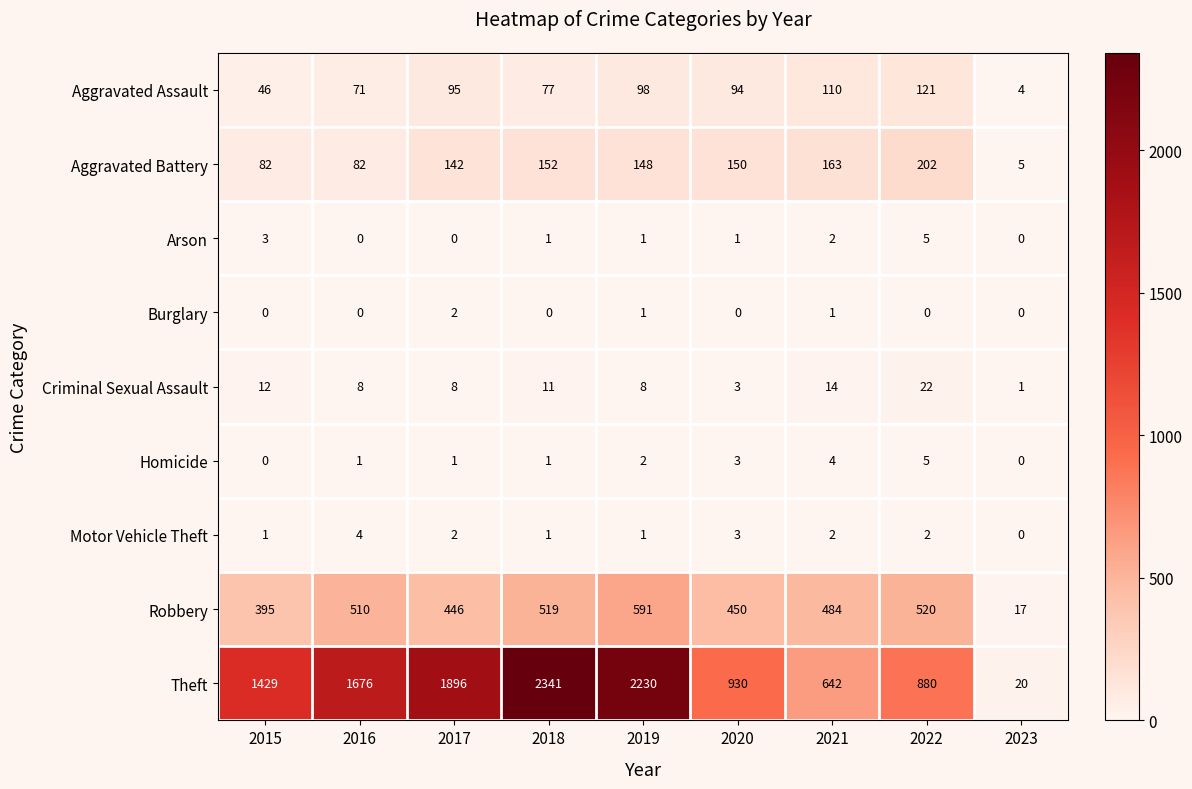

What is the greatest value displayed?

2341